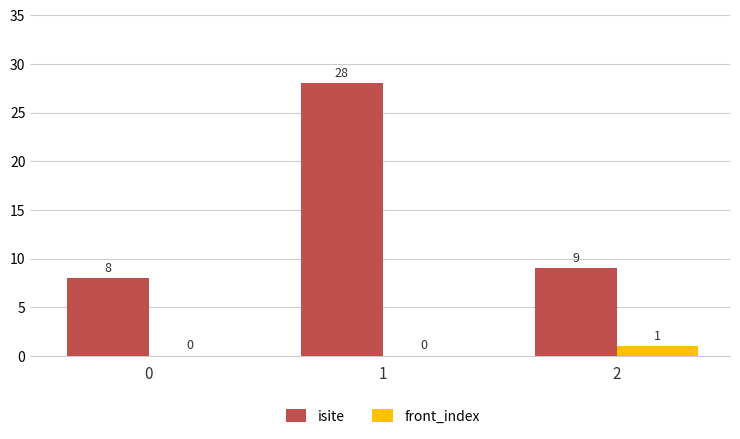

At which category does the chart reach its peak across all series?

1